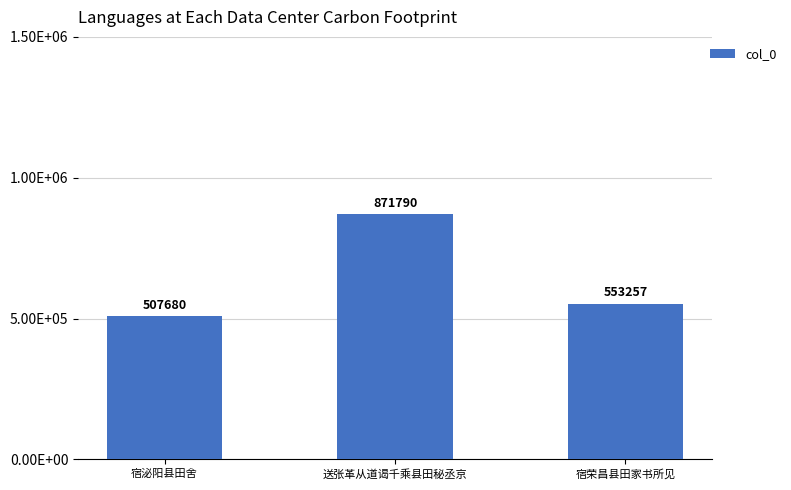

What position from the left is 宿泌阳县田舍?

1